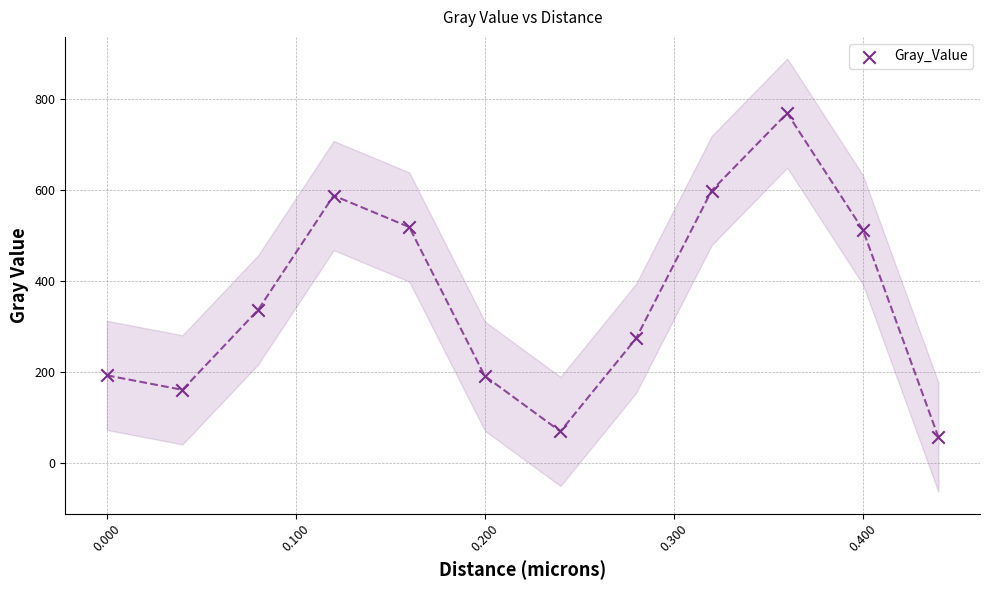

What is the range of Y values (max minus min)?

712.4